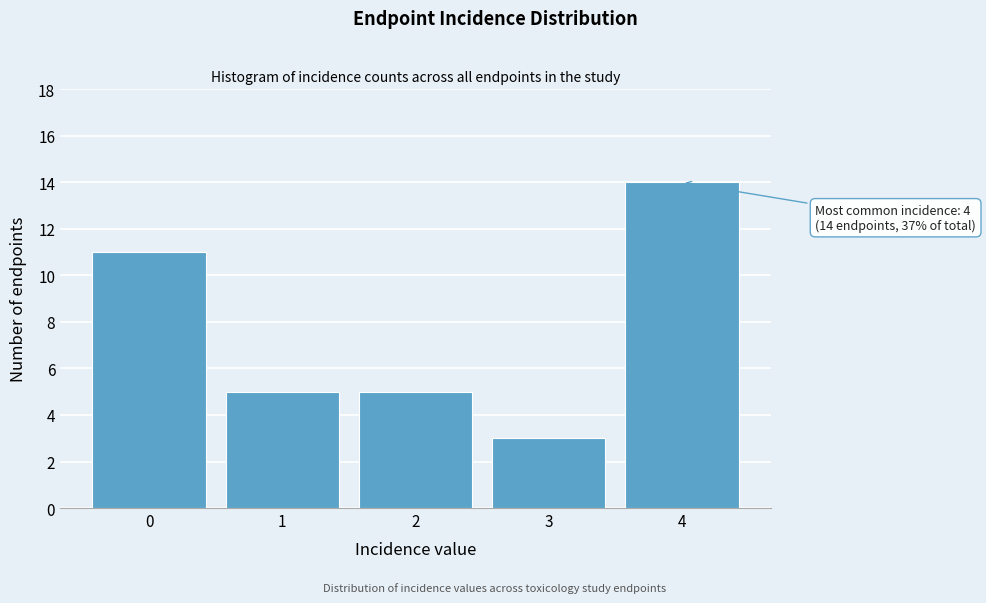

Over which range of the x-axis is the bar tallest?

3.5 to 4.5